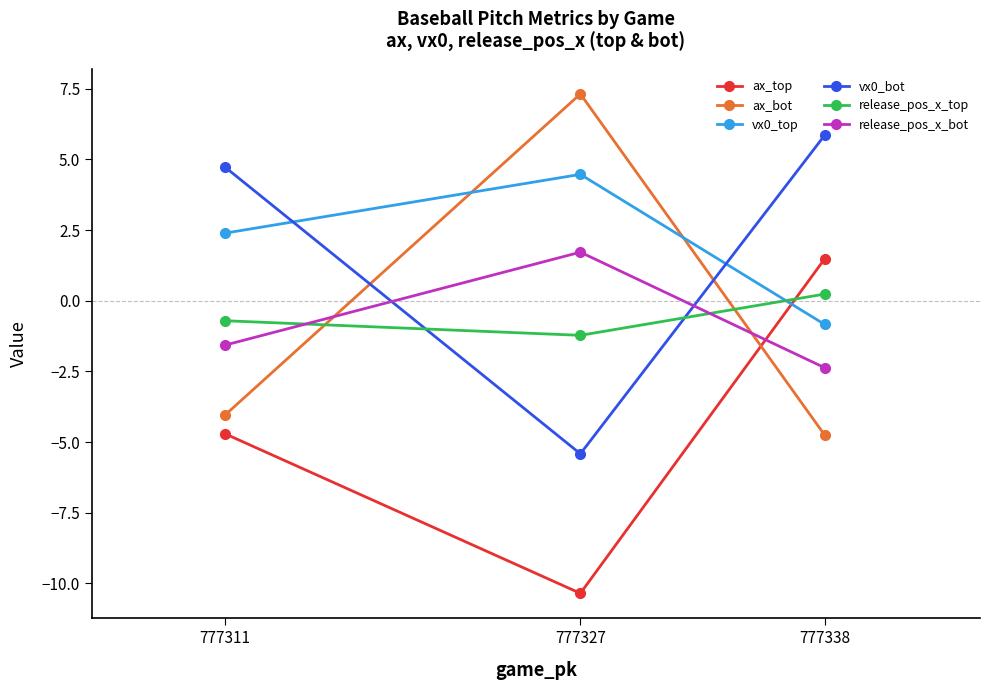

What is the maximum value shown in the chart?

7.3